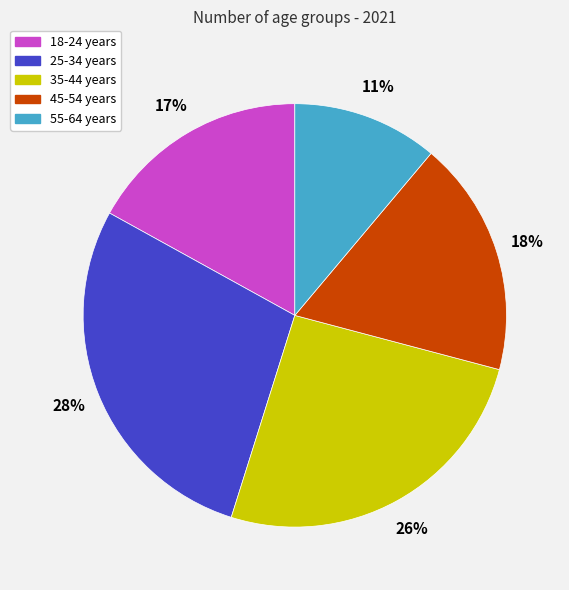

What percentage is the 45-54 years slice, to the nearest percent?

18%